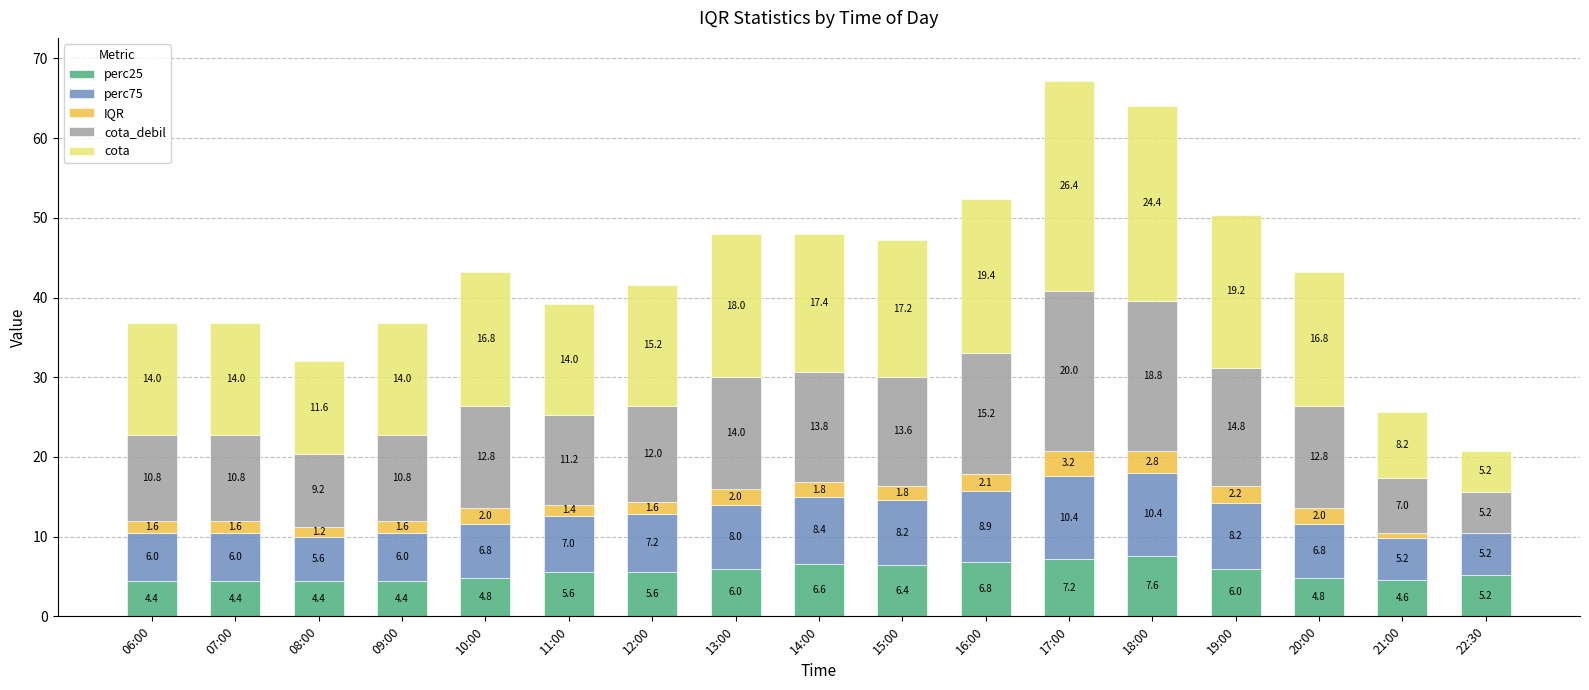

Are the bars horizontal?

No